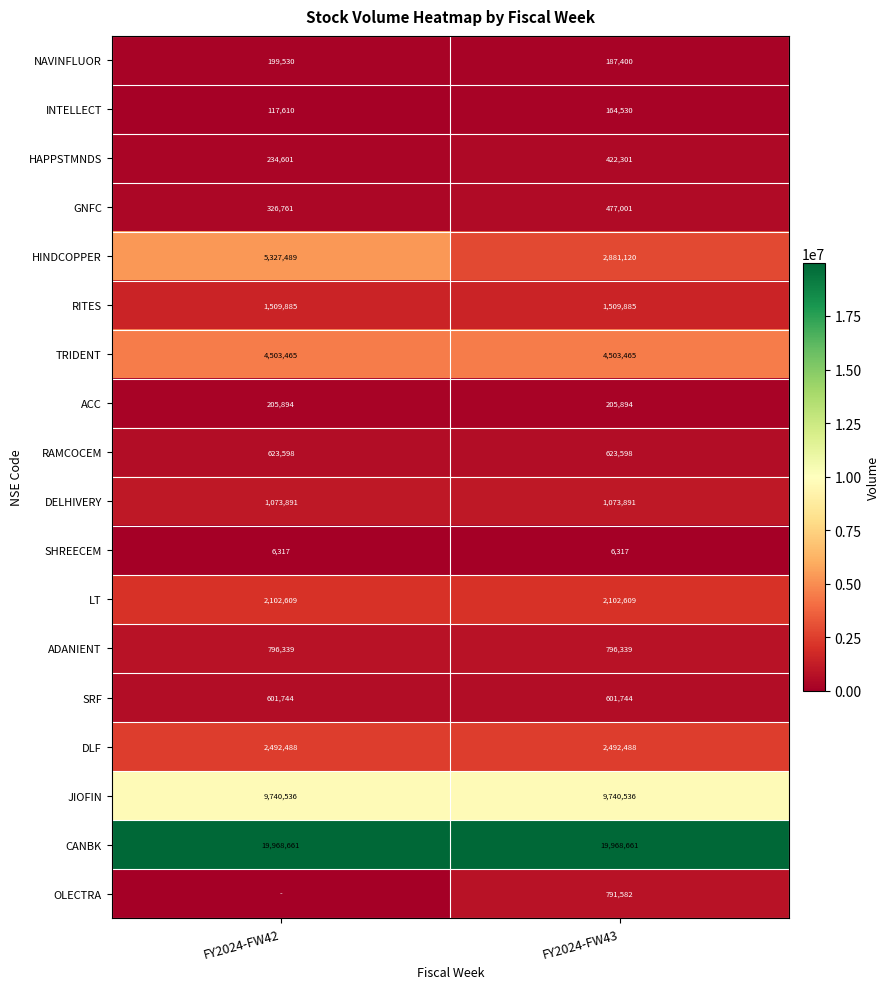

At which category does the chart reach its peak across all series?

FY2024-FW42